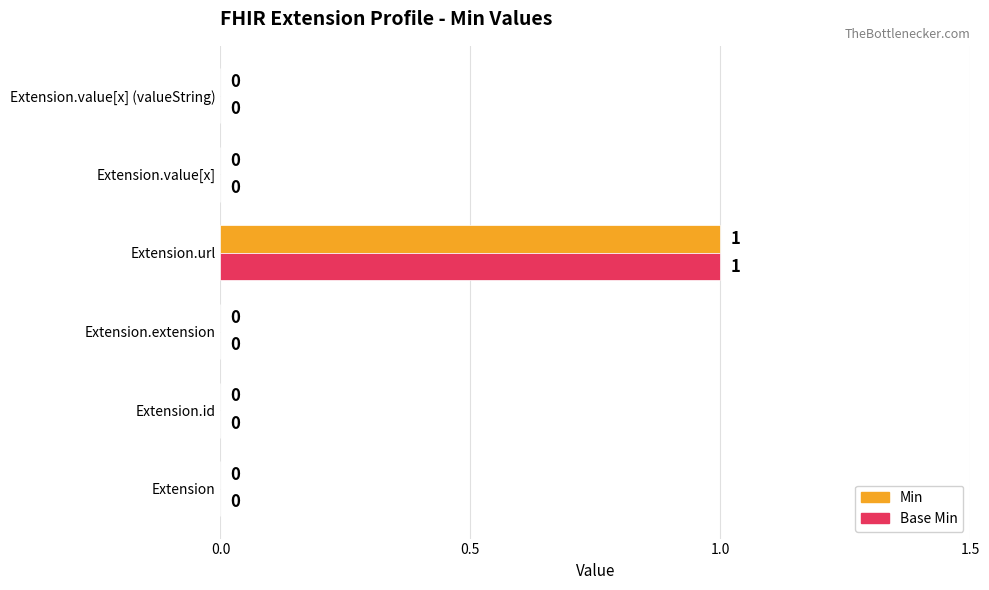

The Base Min series shows 2 at Extension.url. True or false?

False